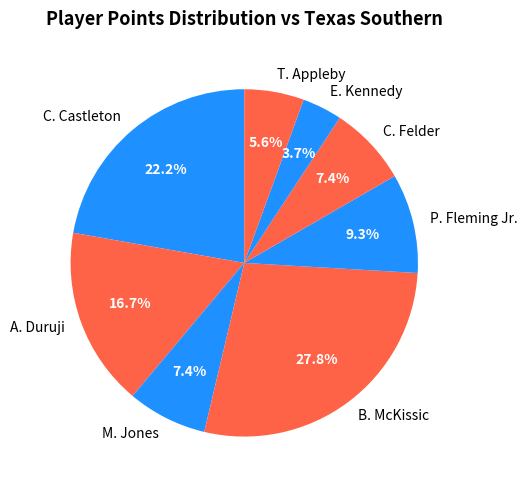

Approximately how many times larger is the value at C. Castleton compared to E. Kennedy?

6.0